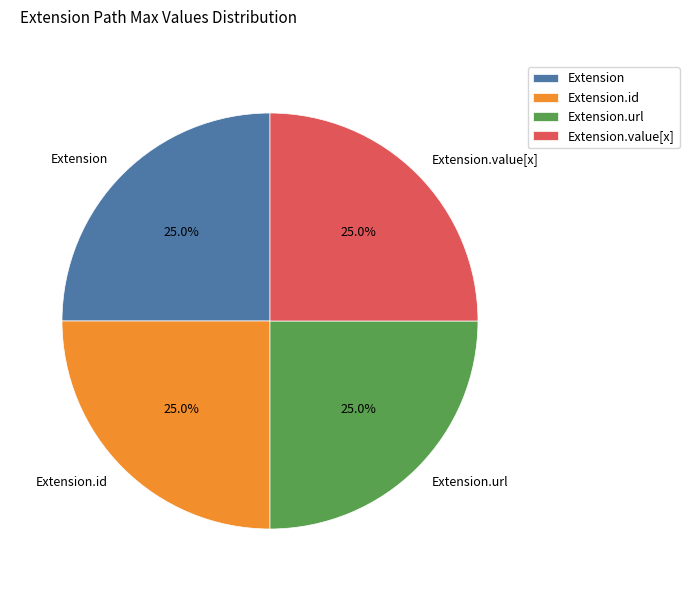

Is it true that Extension.id is 10% of the pie?

False